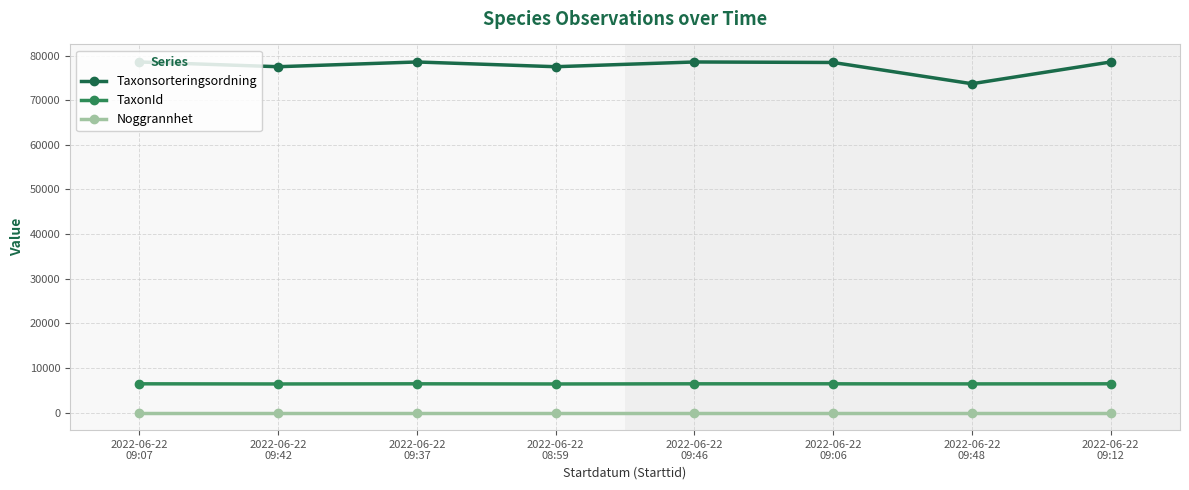

The Noggrannhet series shows 10 at 2022-06-22
09:07. True or false?

True